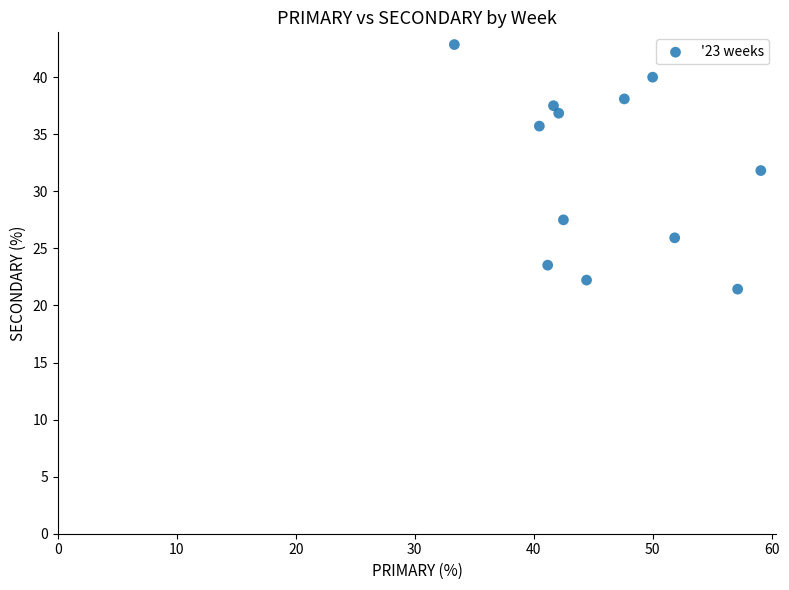

What is the average Y value?

32.0